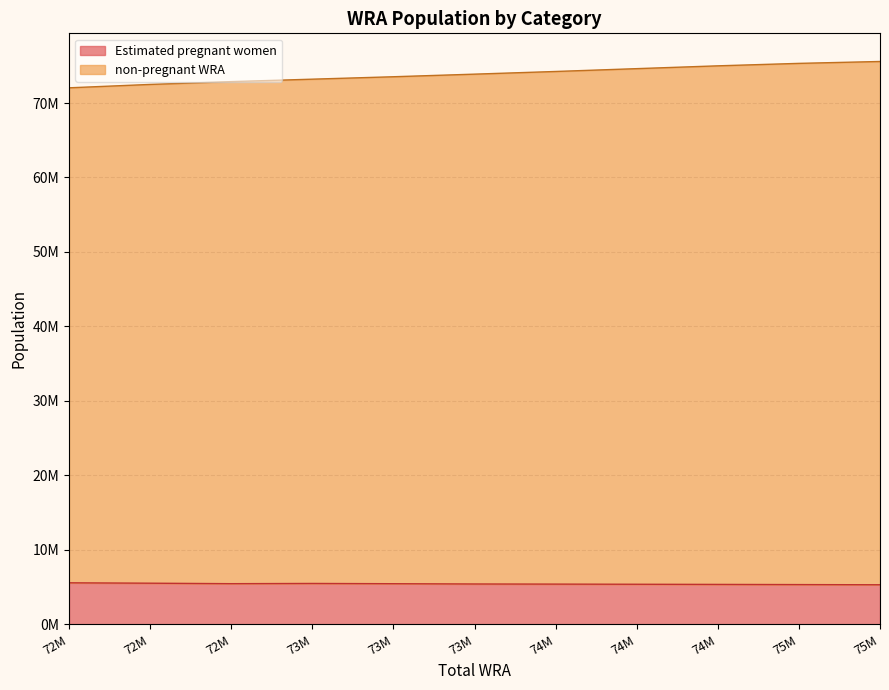

Reading left to right, list all the values displayed in this chart.

Estimated pregnant women: 72M=5589688.5	72M=5539358.6	72M=5474895.1	73M=5504863.9	73M=5470413.8	73M=5433219.8	74M=5416480.3	74M=5397478.2	74M=5376257.4	75M=5352916.4	75M=5327497.0
non-pregnant WRA: 72M=66449311.5	72M=66954641.4	72M=67396104.9	73M=67694136.1	73M=68054586.2	73M=68440780.2	74M=68815519.7	74M=69214521.8	74M=69613742.6	75M=69967083.6	75M=70246503.0